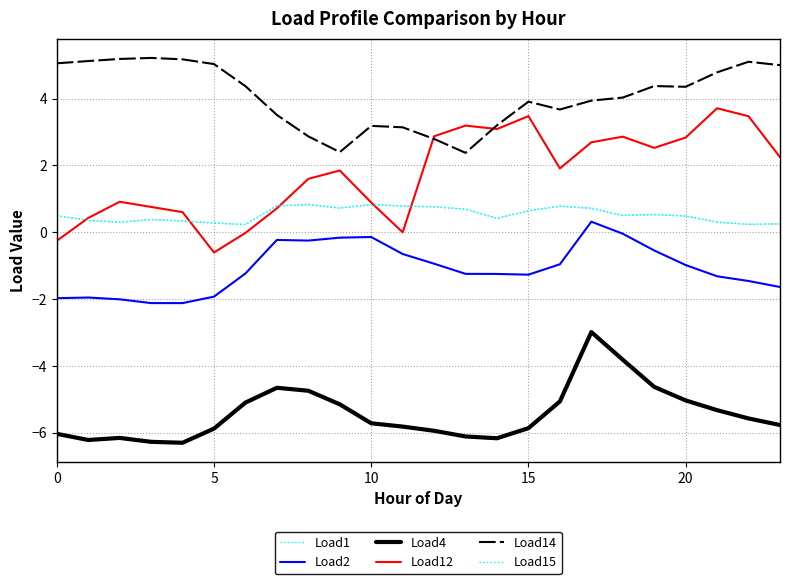

Does the chart have visible grid lines?

Yes